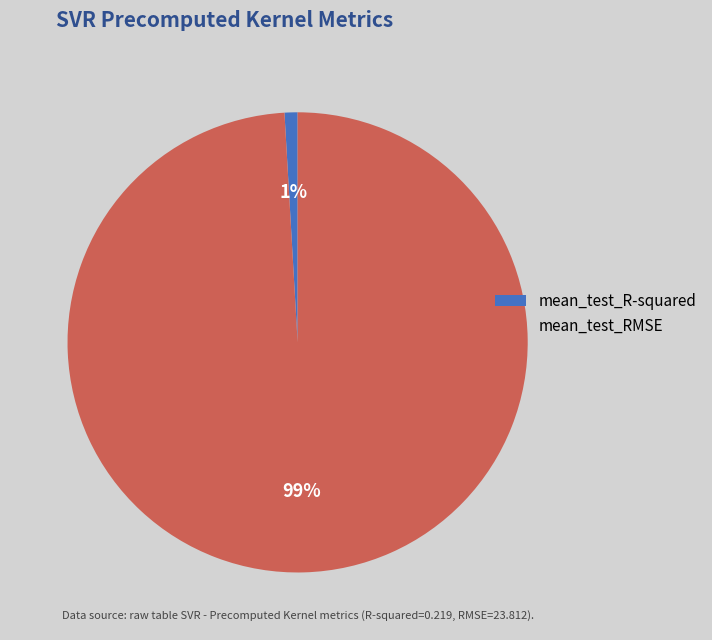

Which slice is the smallest?

mean_test_R-squared